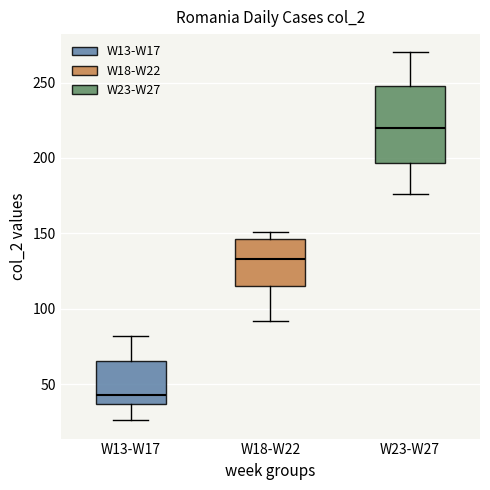

Which box has the lowest median line?

W13-W17